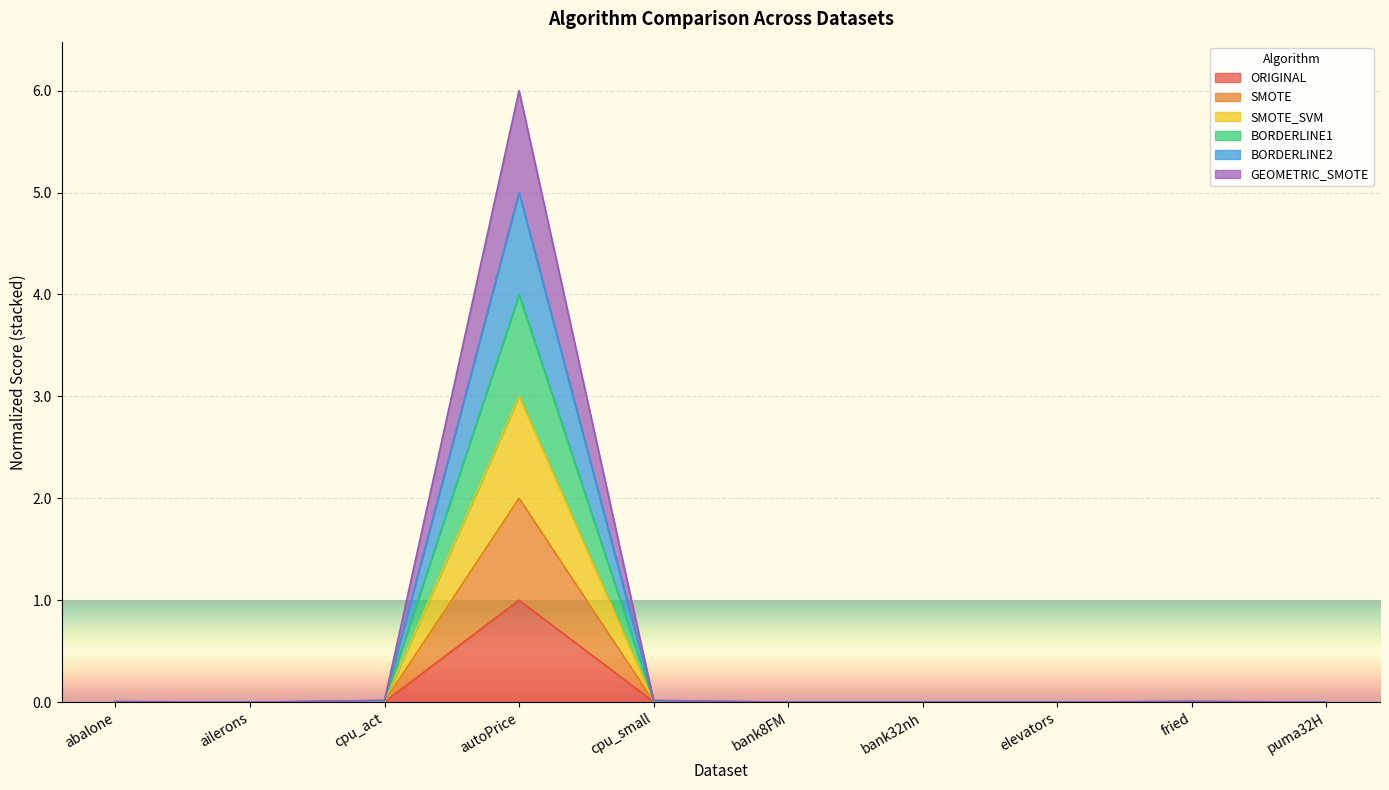

What is the maximum value for ORIGINAL?

1.0